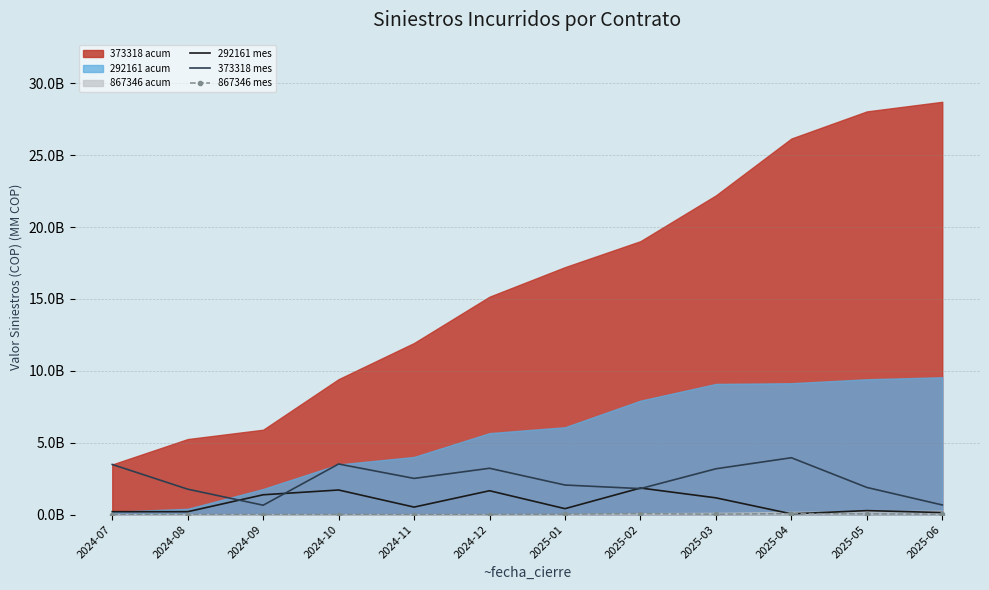

How many lines are shown in the chart?

3